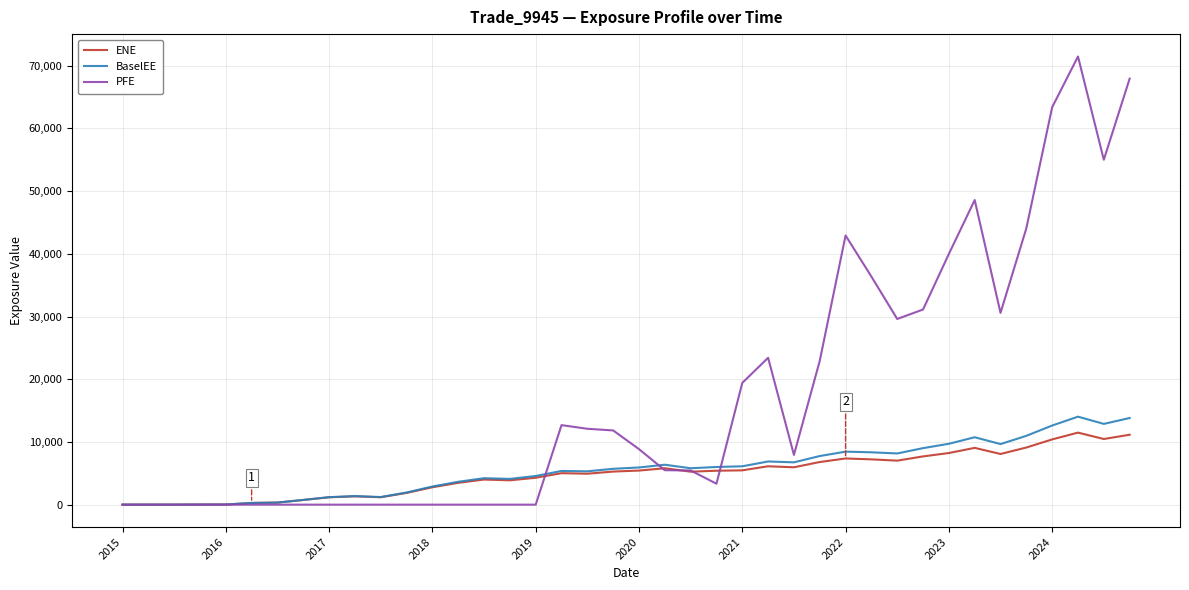

Which series has the widest spread of values?

PFE